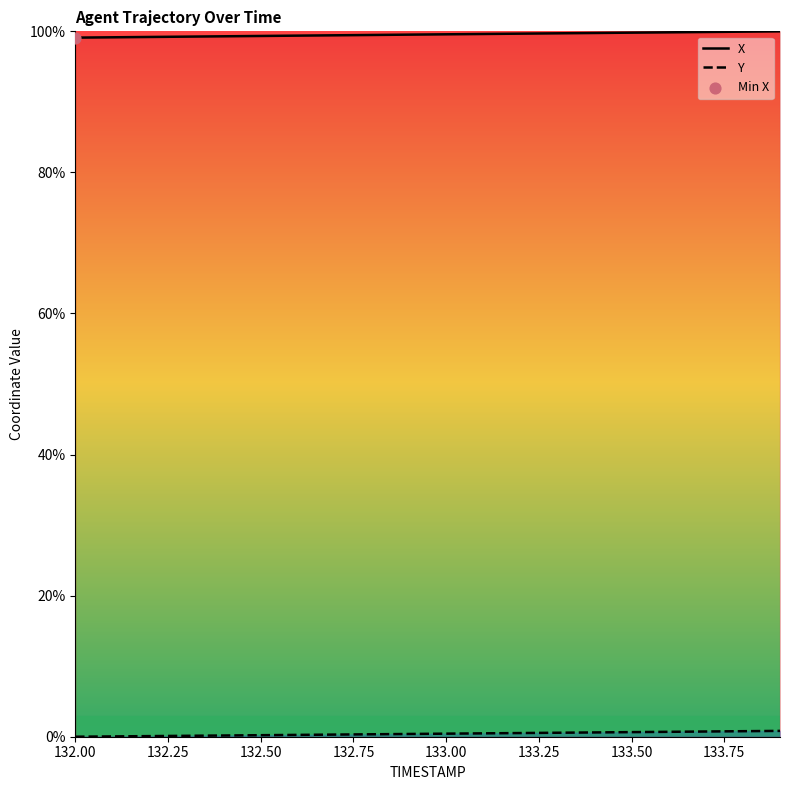

What are all the series names shown in the legend?

X, Y